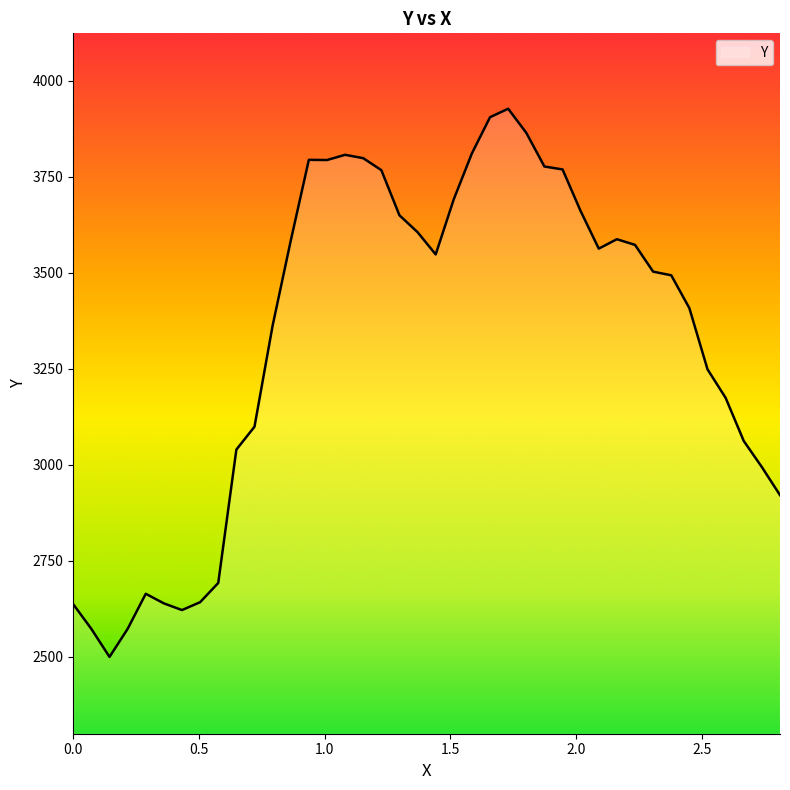

What is the minimum value shown in the chart?

2499.9